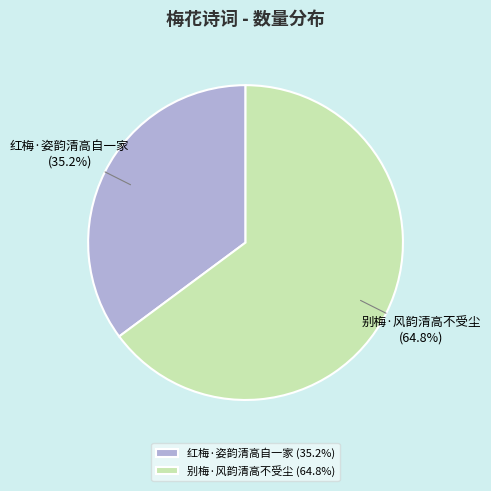

To the nearest percent, what is the combined percentage of 别梅·风韵清高不受尘 and 红梅·姿韵清高自一家?

100%